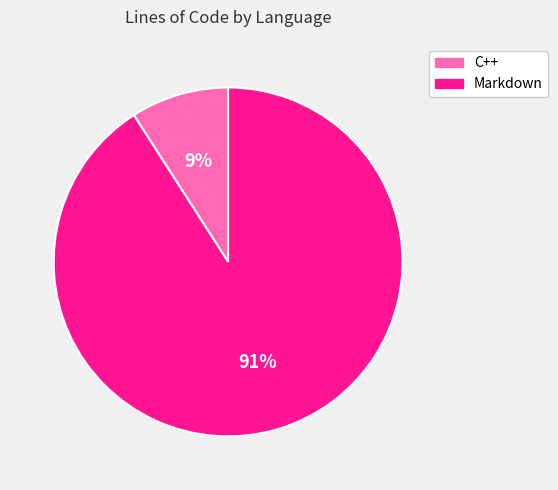

Is there a majority slice in this chart?

Yes